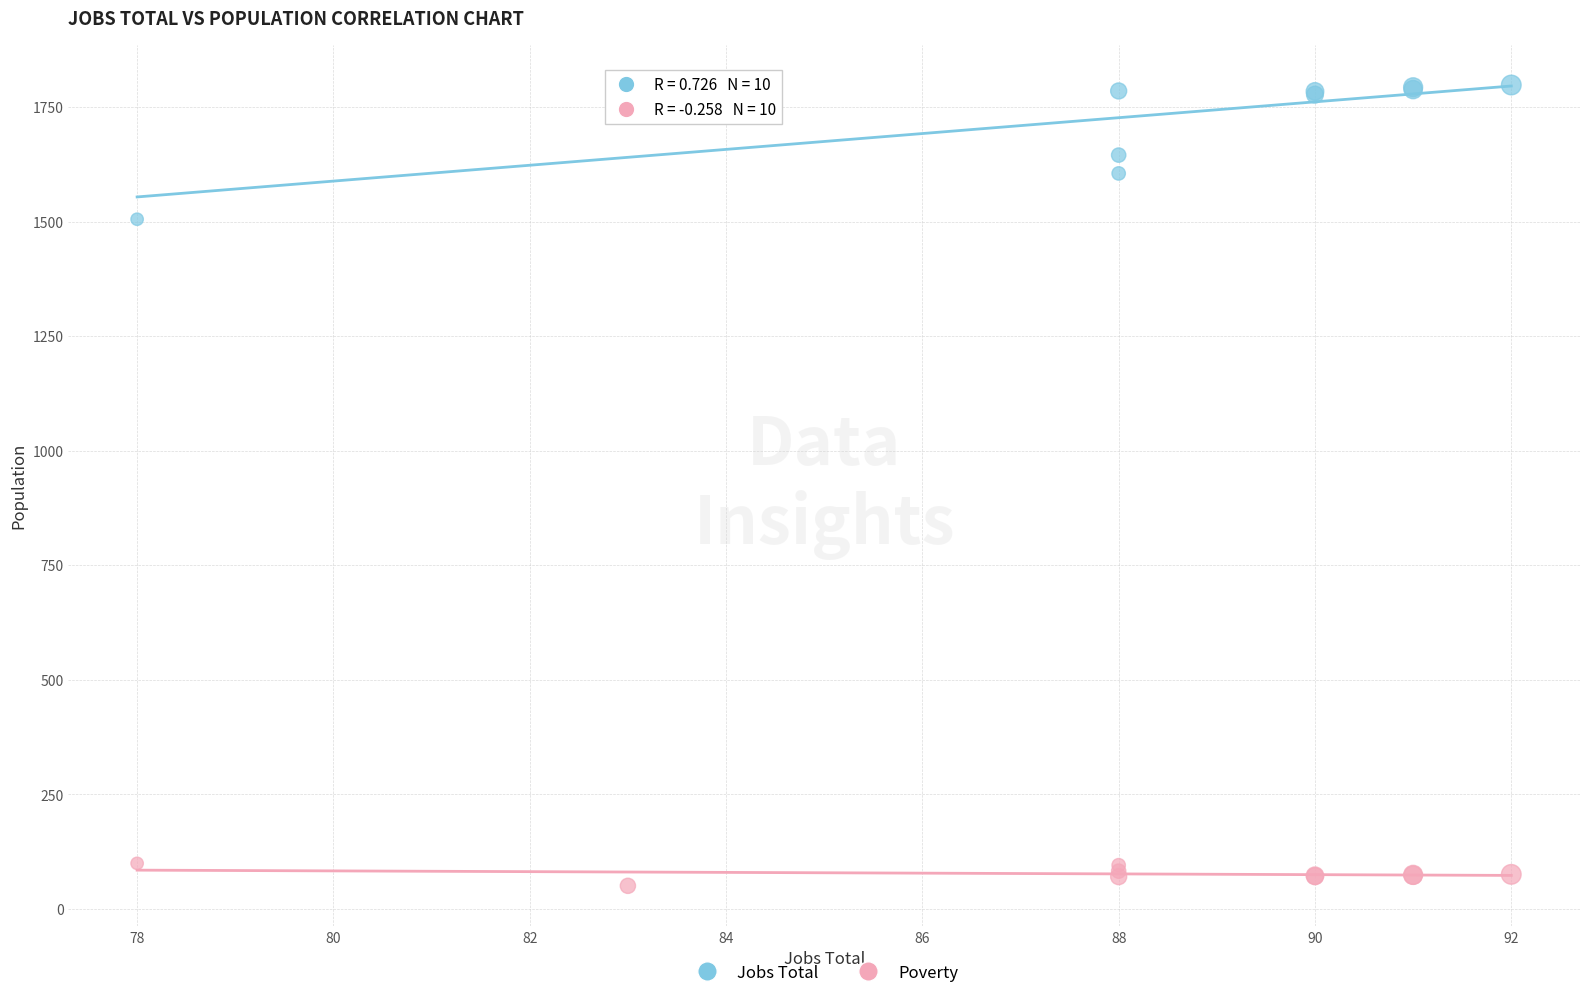

What are all the series names shown in the legend?

Jobs Total, Poverty